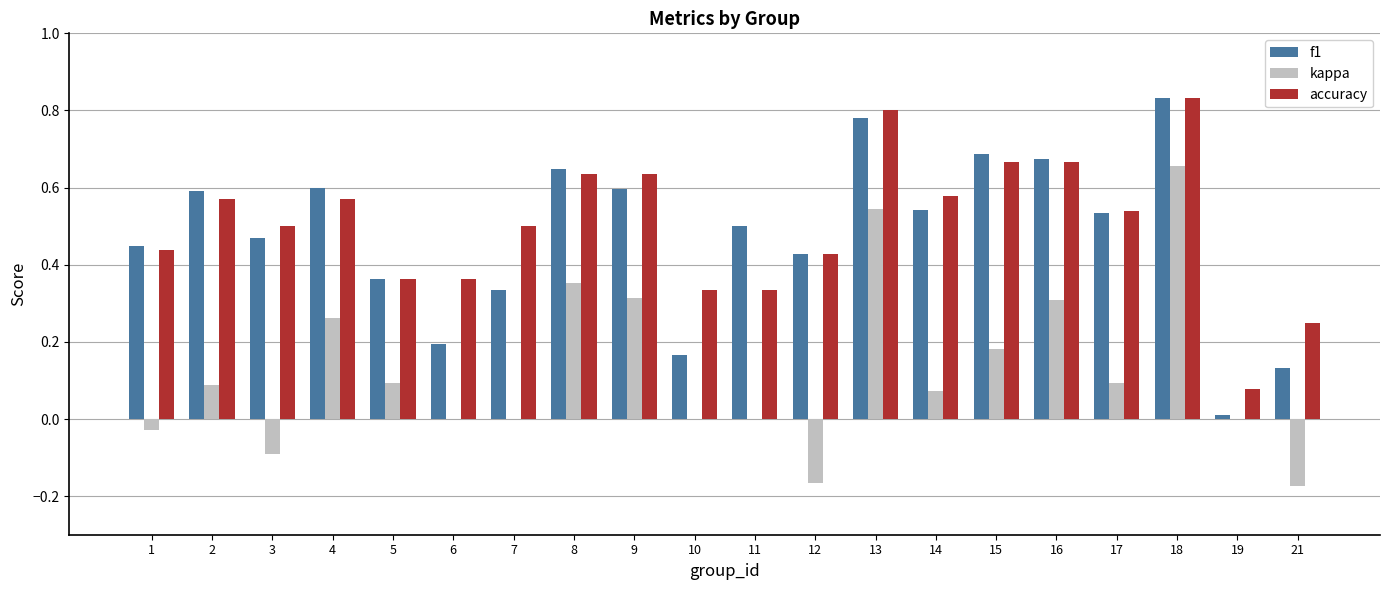

At which category does the chart reach its peak across all series?

18